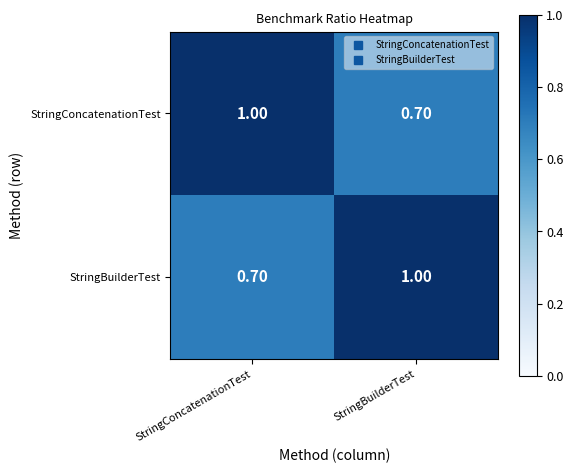

Where is StringConcatenationTest nearest to the value 0?

StringBuilderTest